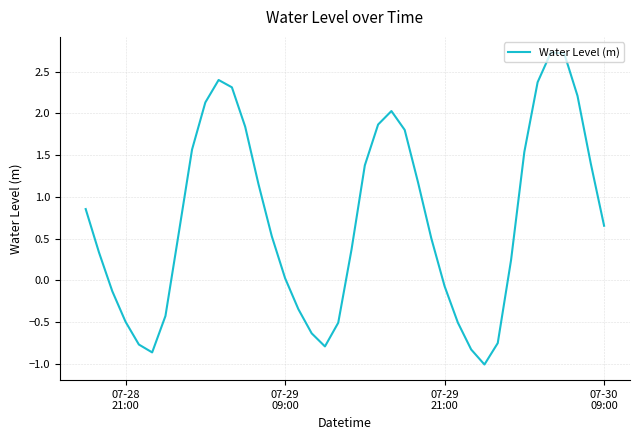

How many distinct data groups are displayed?

1